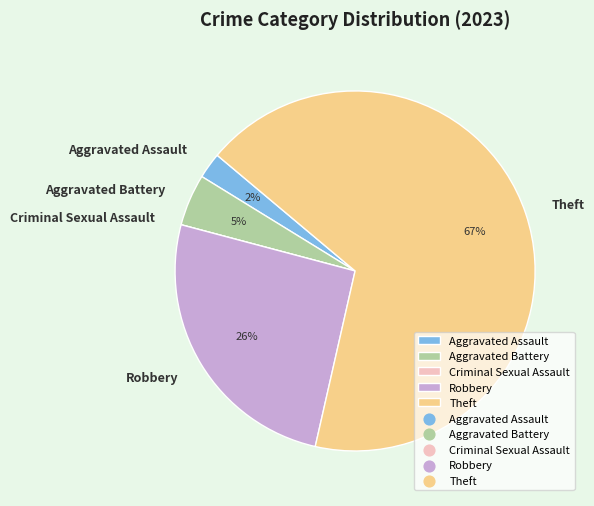

To the nearest percent, what percentage of the pie is Robbery?

26%